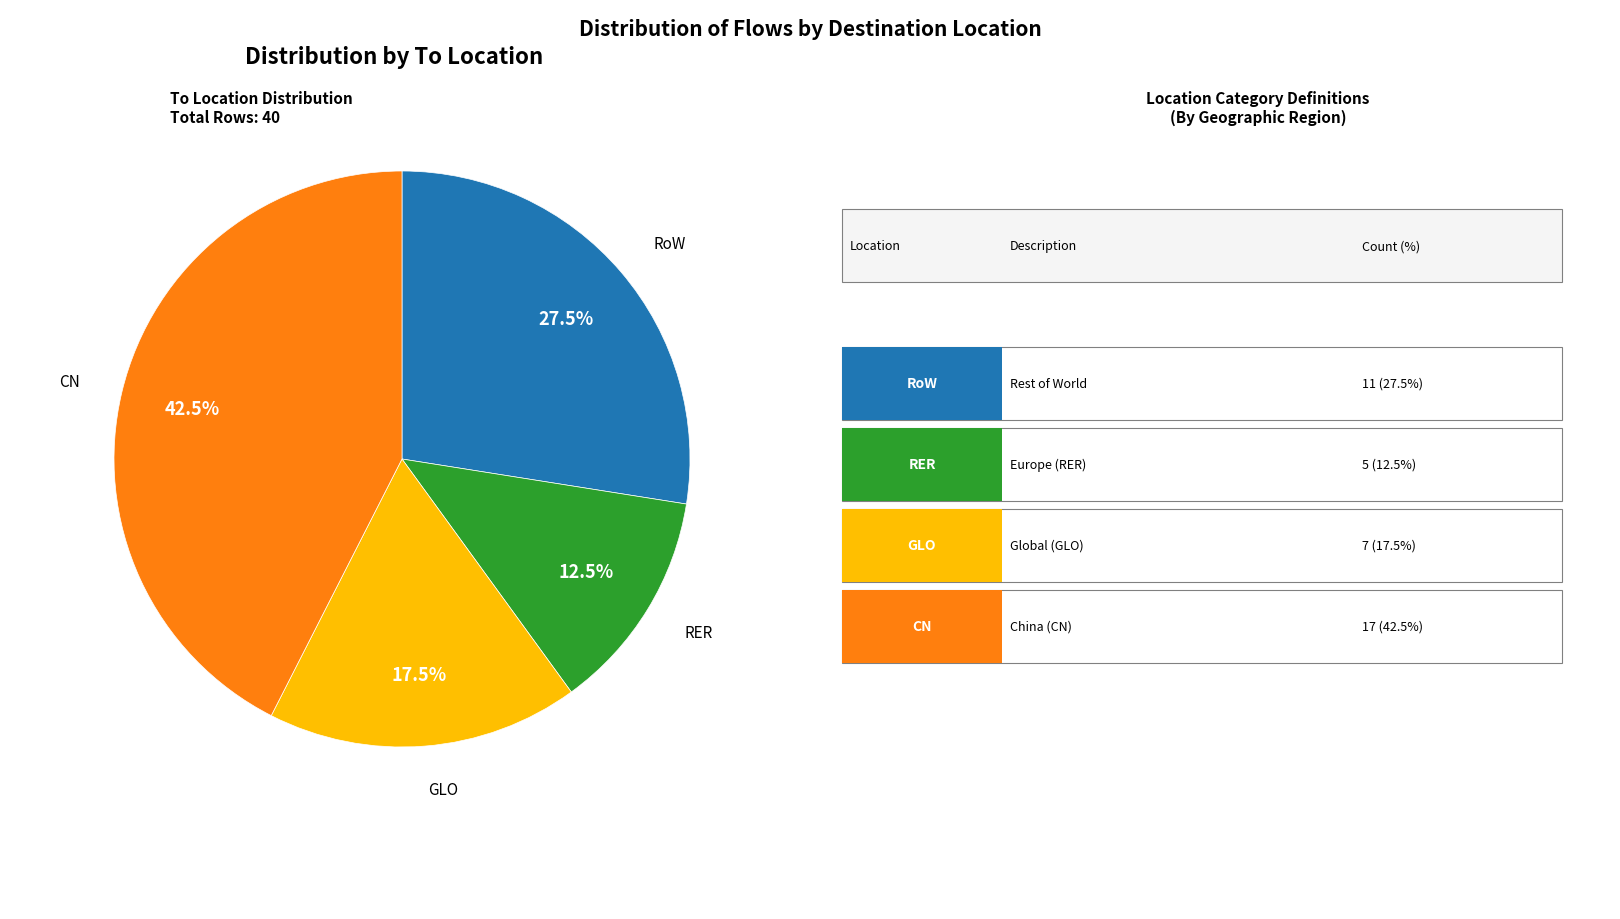

Is there a majority slice in this chart?

No